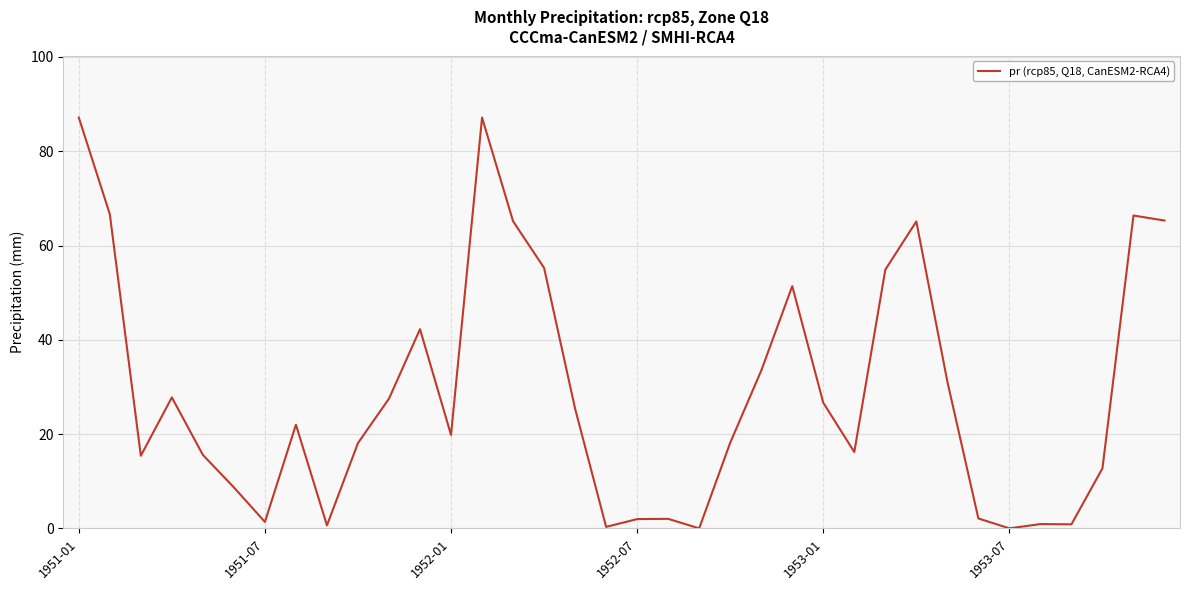

What is the difference between the maximum and minimum values?

87.1